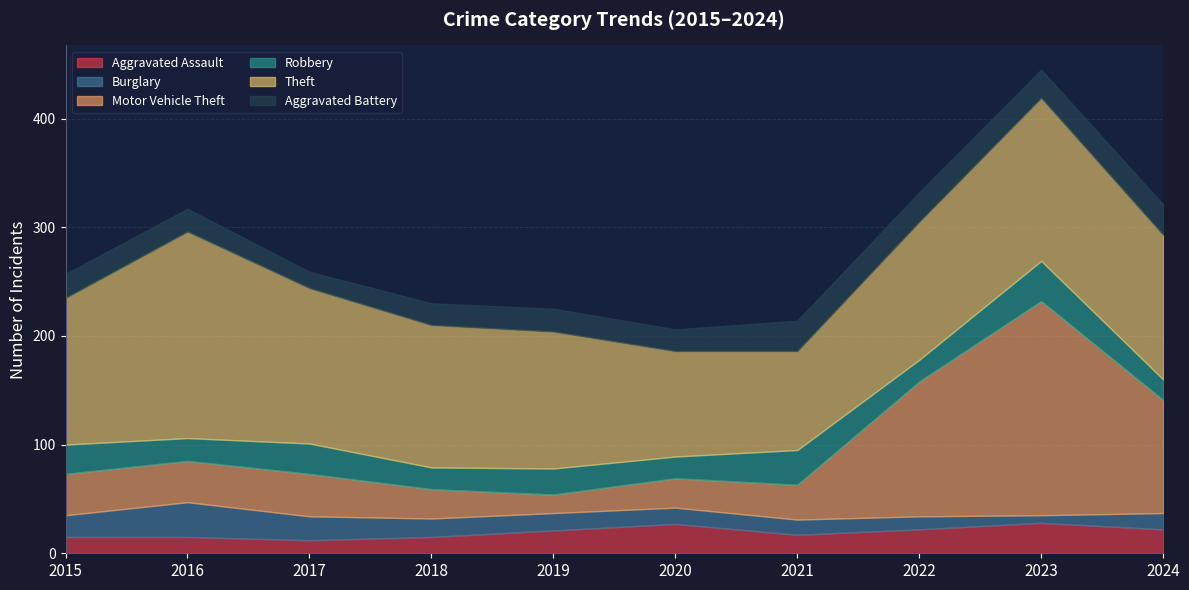

Reading right to left, list all the values displayed in this chart.

Aggravated Assault: 2024=22	2023=28	2022=22	2021=17	2020=27	2019=21	2018=15	2017=12	2016=15	2015=15
Burglary: 2024=15	2023=7	2022=12	2021=14	2020=15	2019=16	2018=17	2017=22	2016=32	2015=20
Motor Vehicle Theft: 2024=104	2023=197	2022=124	2021=32	2020=27	2019=17	2018=27	2017=39	2016=38	2015=38
Robbery: 2024=19	2023=37	2022=20	2021=32	2020=20	2019=24	2018=20	2017=28	2016=21	2015=27
Theft: 2024=133	2023=150	2022=127	2021=91	2020=97	2019=126	2018=131	2017=143	2016=190	2015=135
Aggravated Battery: 2024=28	2023=26	2022=27	2021=28	2020=20	2019=21	2018=20	2017=15	2016=21	2015=22